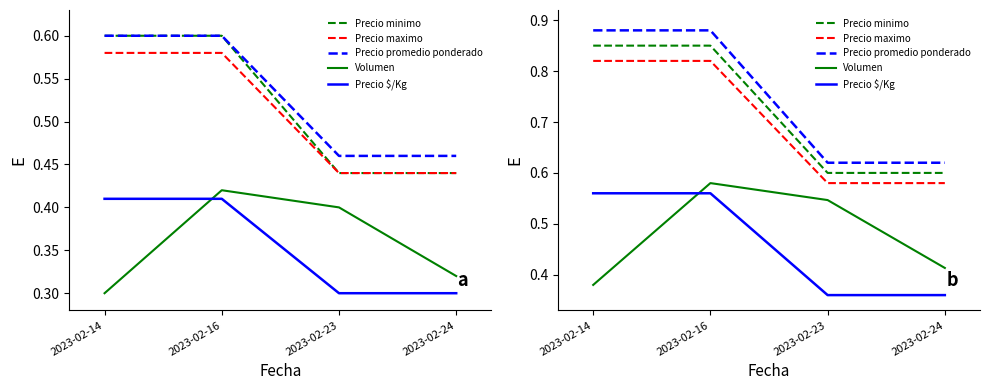

What is the average value of the Precio promedio ponderado series?

0.8